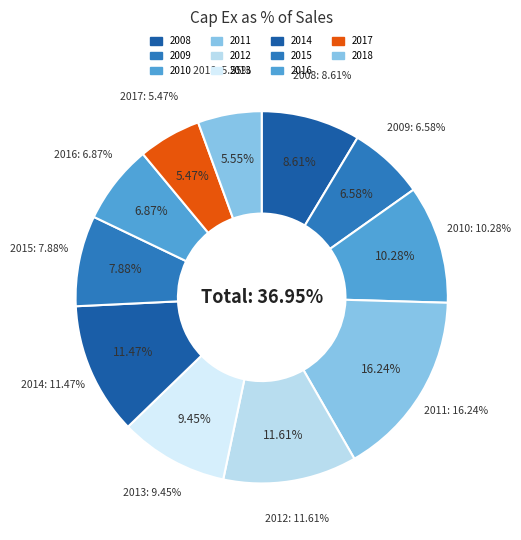

How many slices are in this pie chart?

11